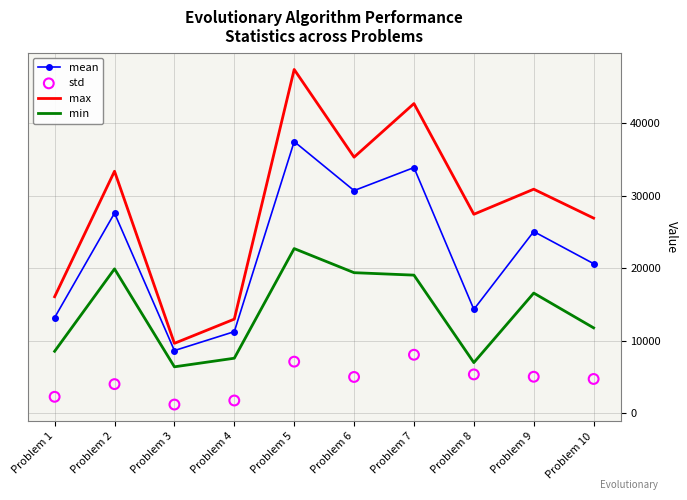

Which series has the widest spread of Y values?

max